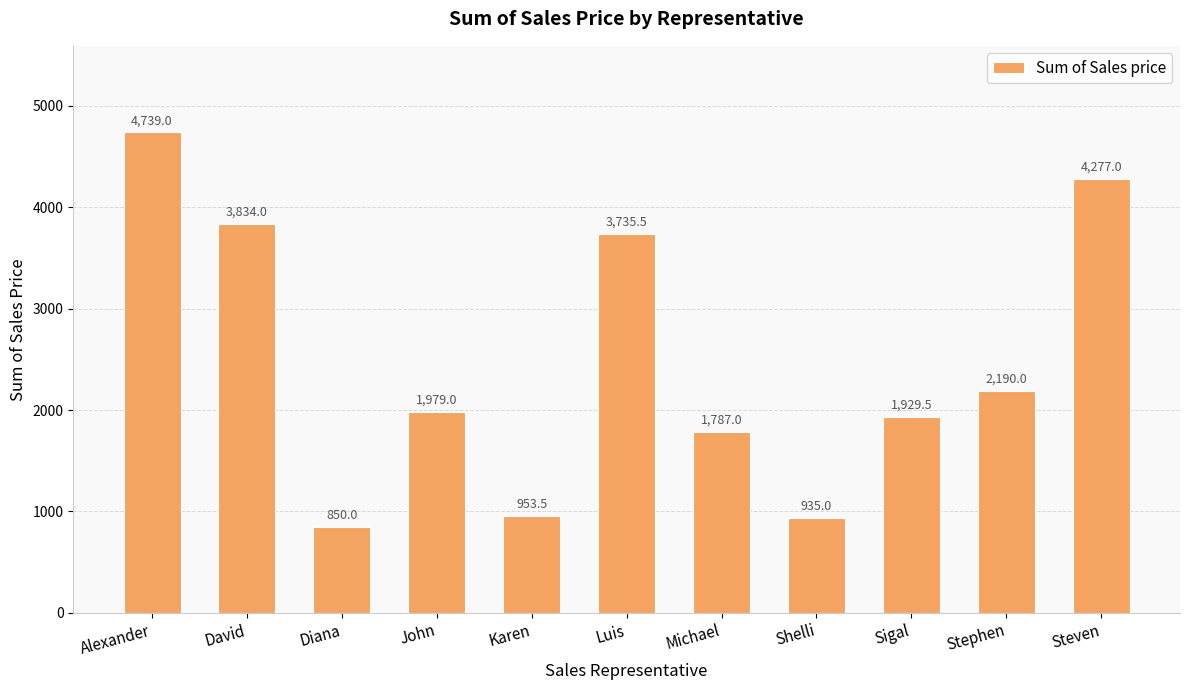

Rank the categories by value from lowest to highest.

Diana, Shelli, Karen, Michael, Sigal, John, Stephen, Luis, David, Steven, Alexander